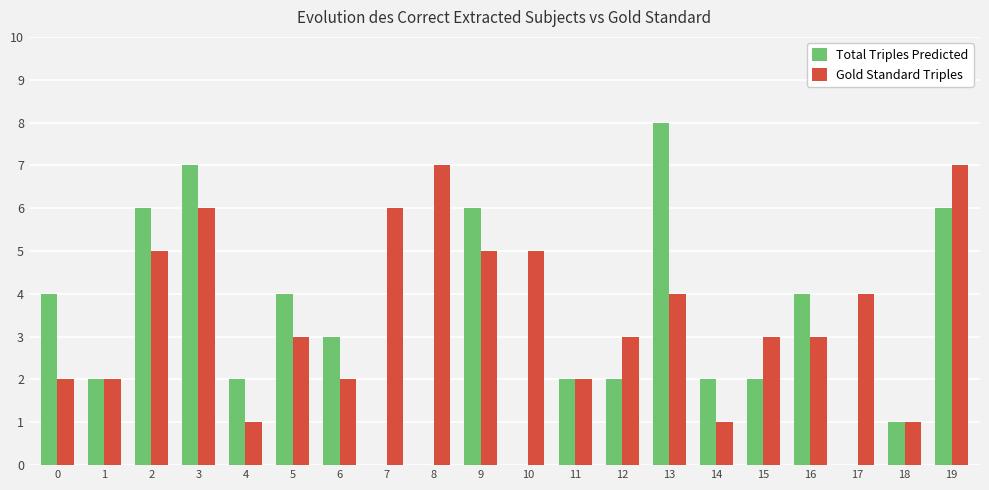

Reading right to left, transcribe all the data shown in this chart.

Total Triples Predicted: 6	1	0	4	2	2	8	2	2	0	6	0	0	3	4	2	7	6	2	4
Gold Standard Triples: 7	1	4	3	3	1	4	3	2	5	5	7	6	2	3	1	6	5	2	2